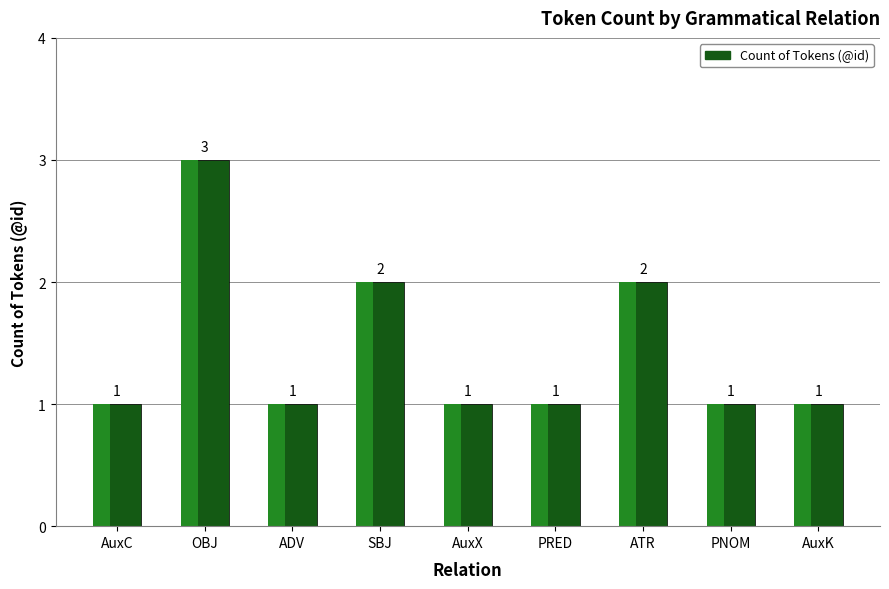

What is the label of the 7th bar from the left?

ATR